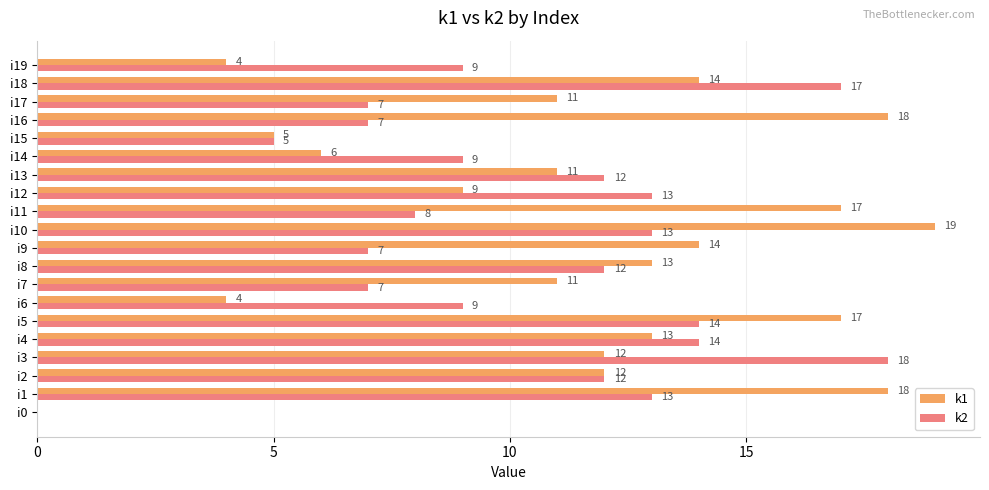

Count the number of data series in this chart.

2